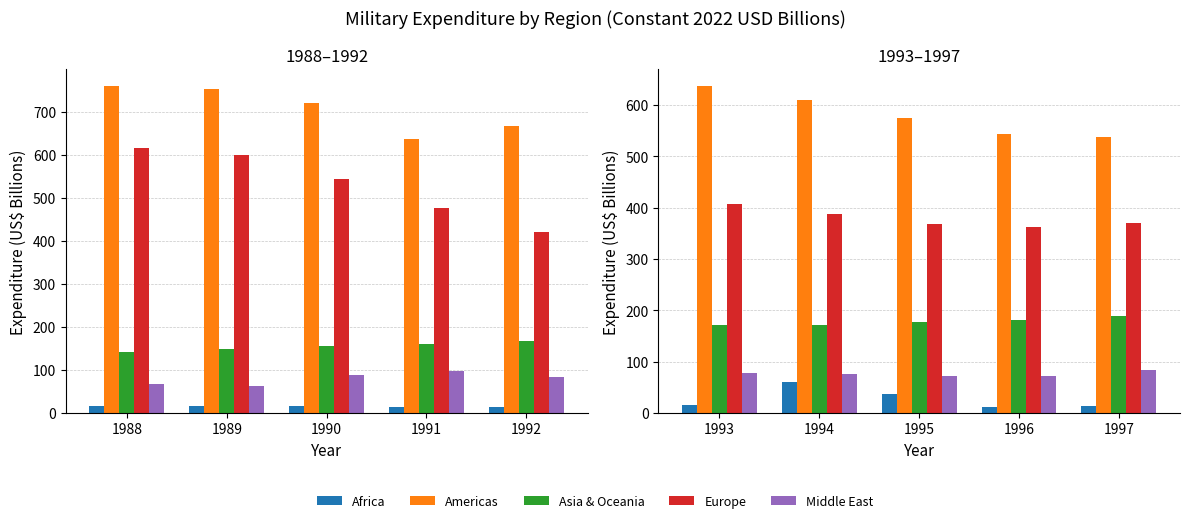

Where does the Europe series first go above 369?

1993